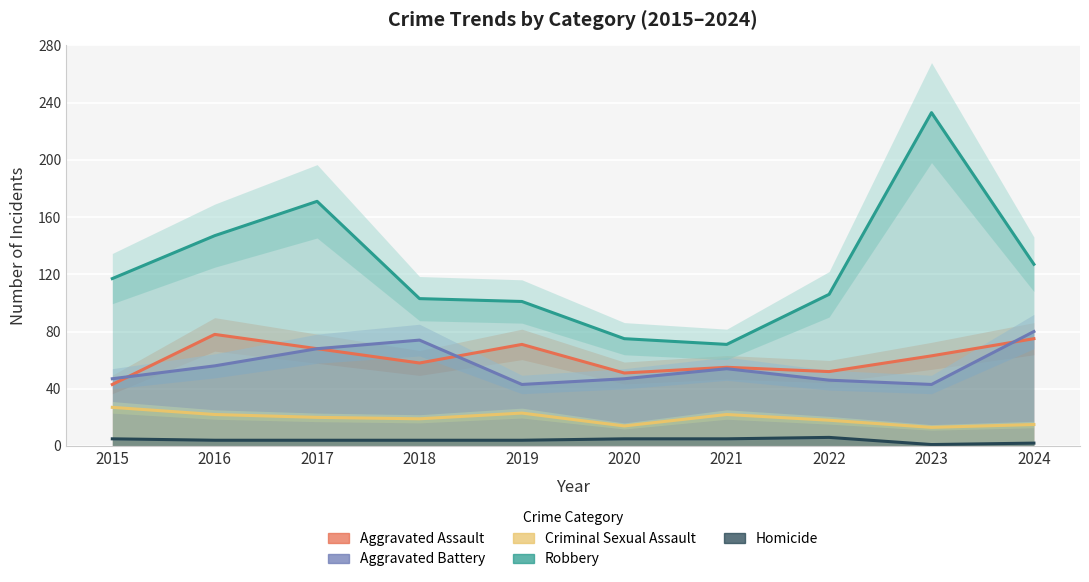

Where is Criminal Sexual Assault nearest to the value 20?

2017